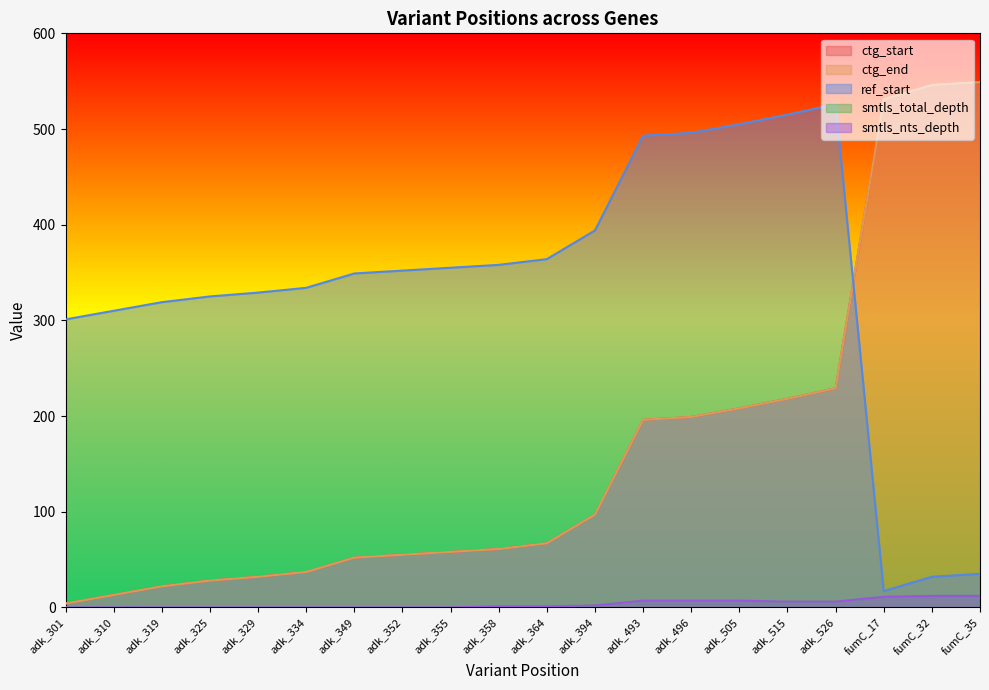

How many lines are shown in the chart?

5